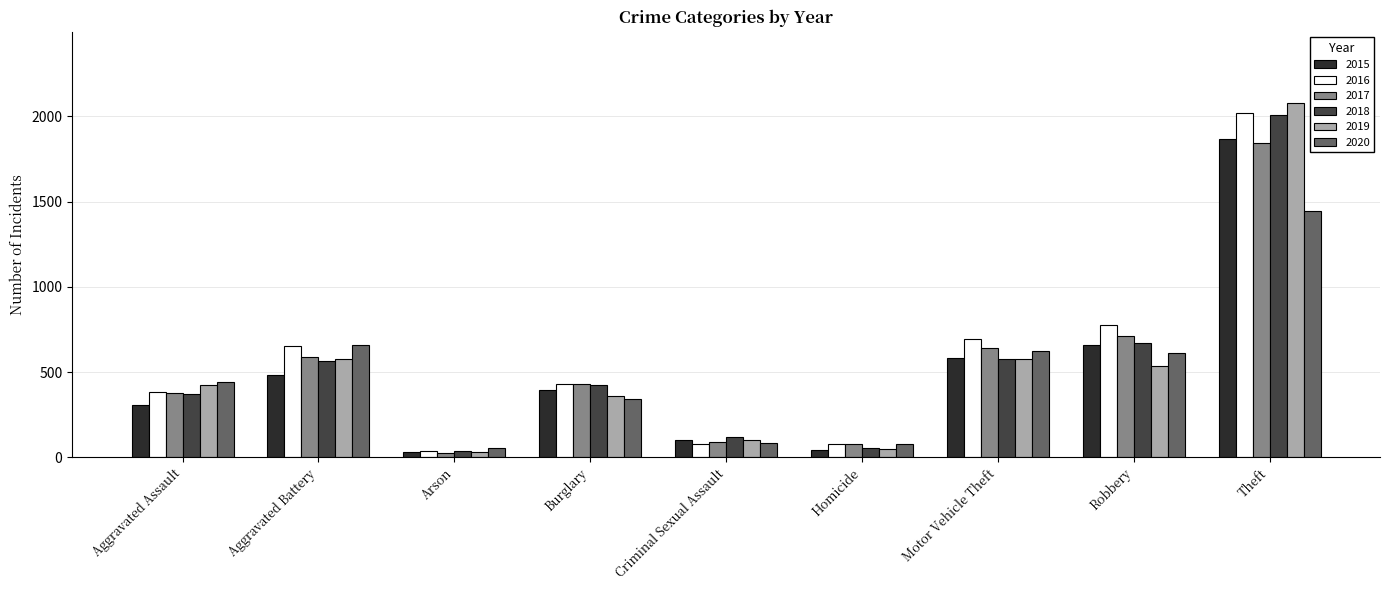

What is the sum of the 2018 values at Aggravated Assault and Homicide?

424